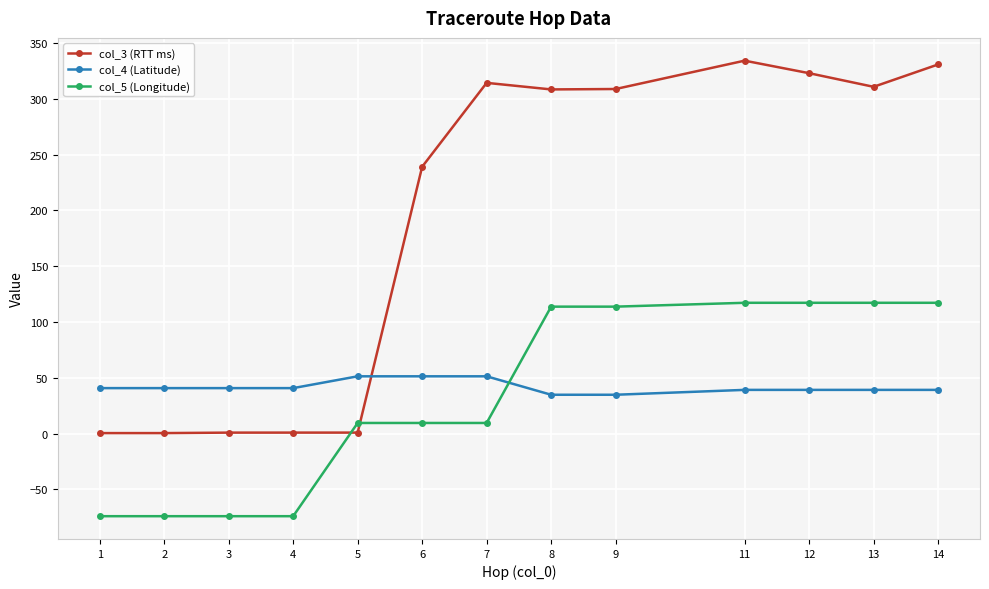

What is the minimum value shown in the chart?

-74.0